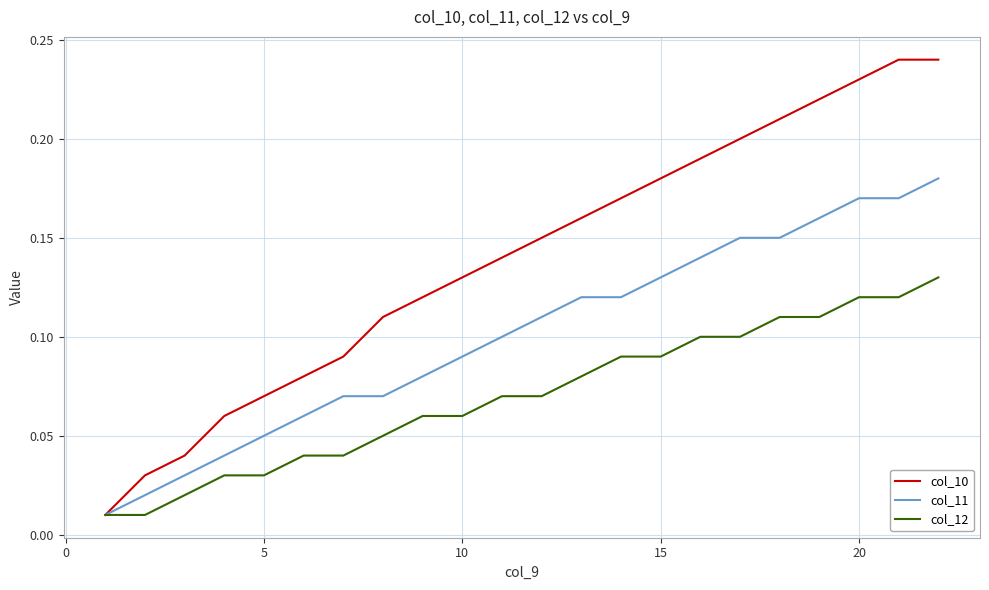

List the series in order of their overall mean, highest first.

col_10, col_11, col_12